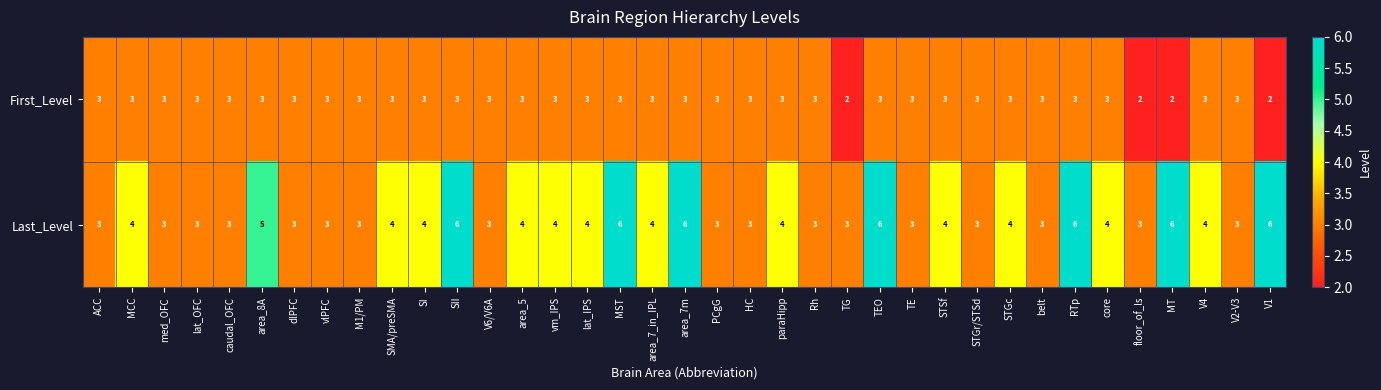

How many values in the First_Level series are below 3?

4